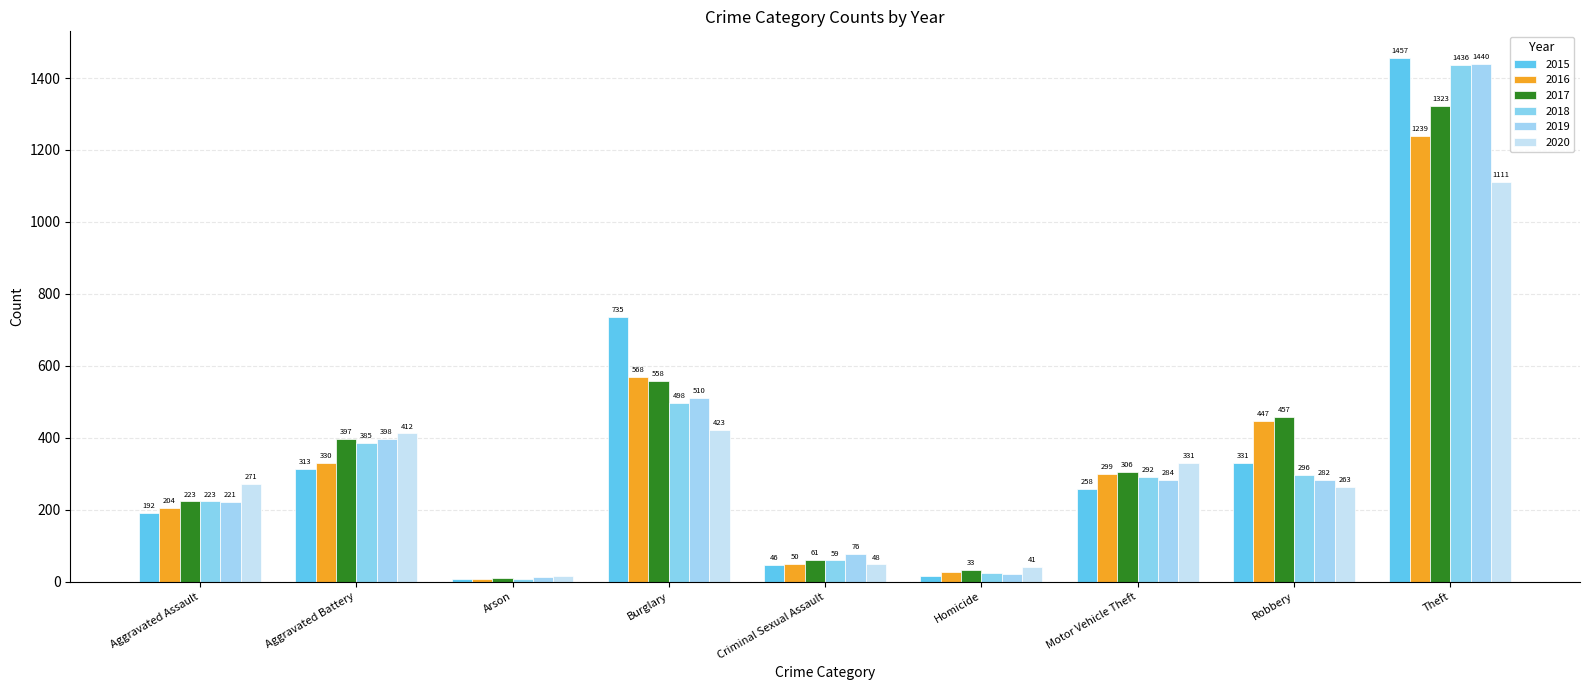

What is the average value of the 2016 series?

352